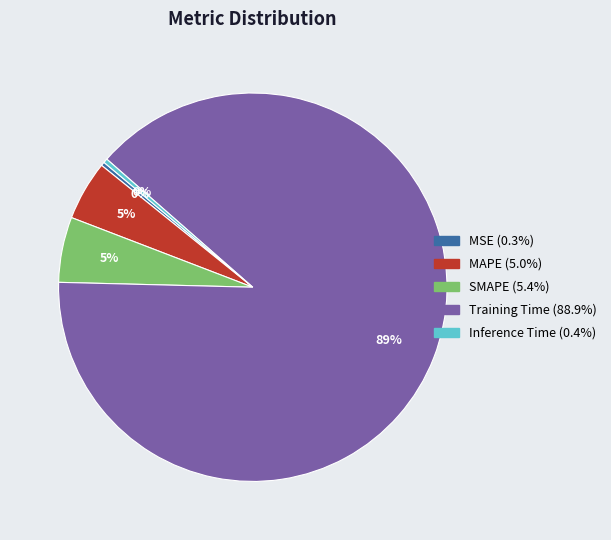

To the nearest percent, what is the difference between the SMAPE and Inference Time slice percentages?

5%